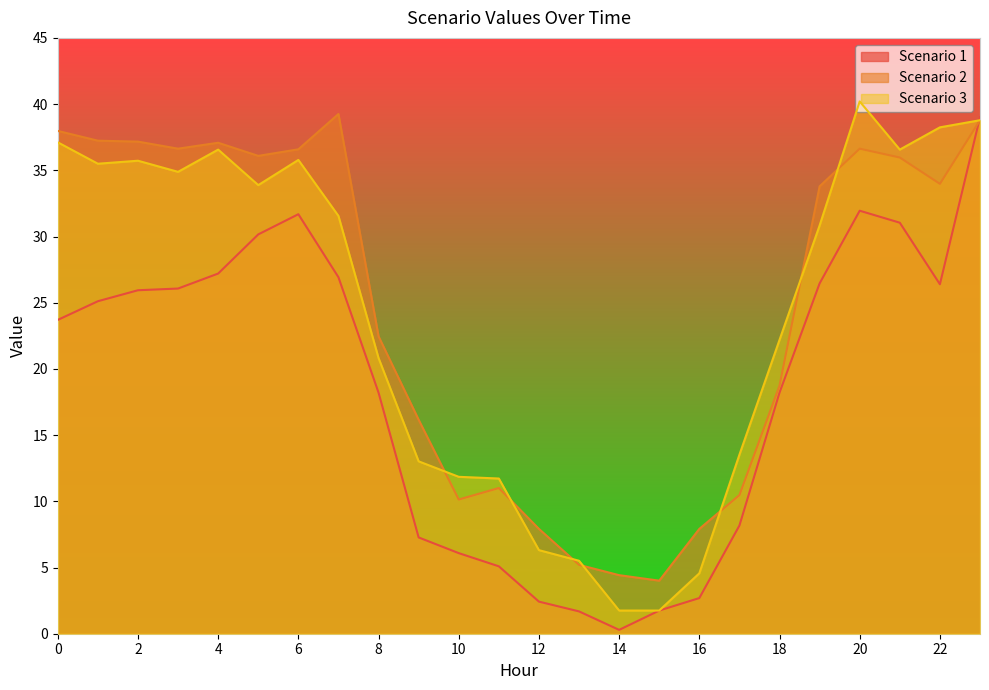

Which category has the highest value in the Scenario 3 series?

20